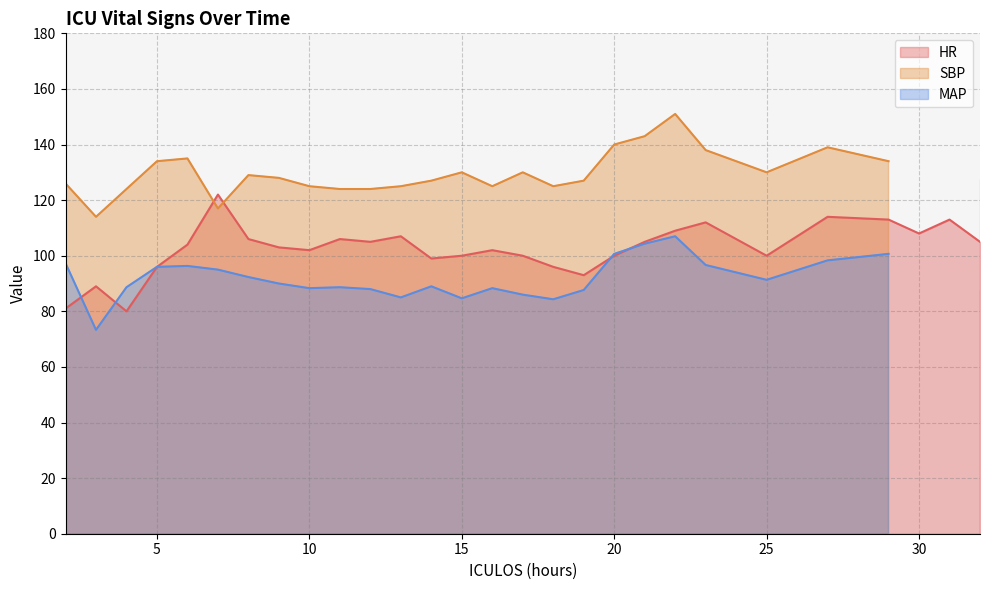

Where is the first local minimum for SBP?

3